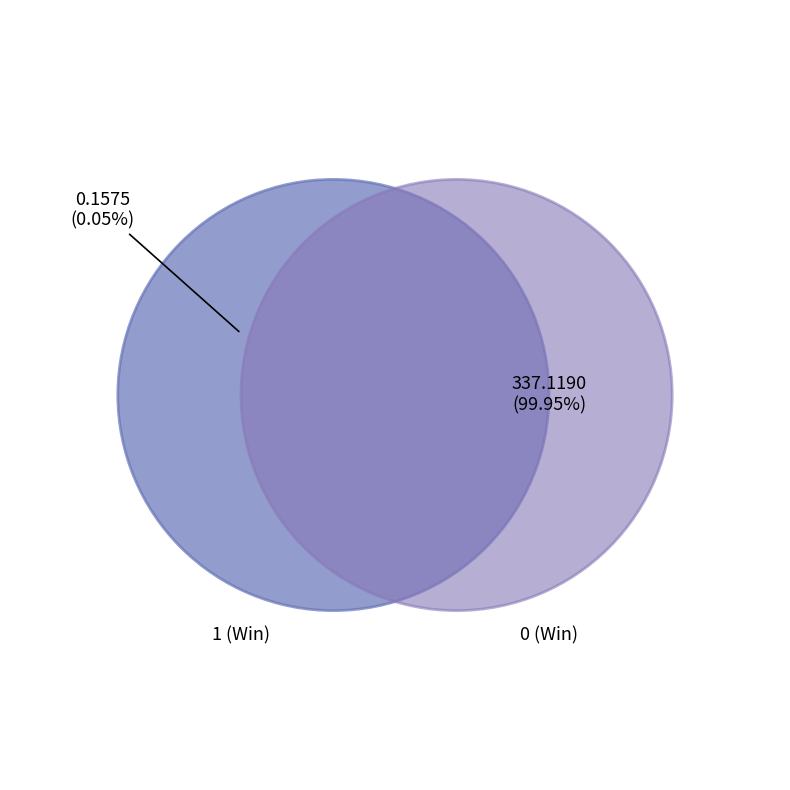

Between 1 (Win) and 0 (Win), which is larger?

0 (Win)